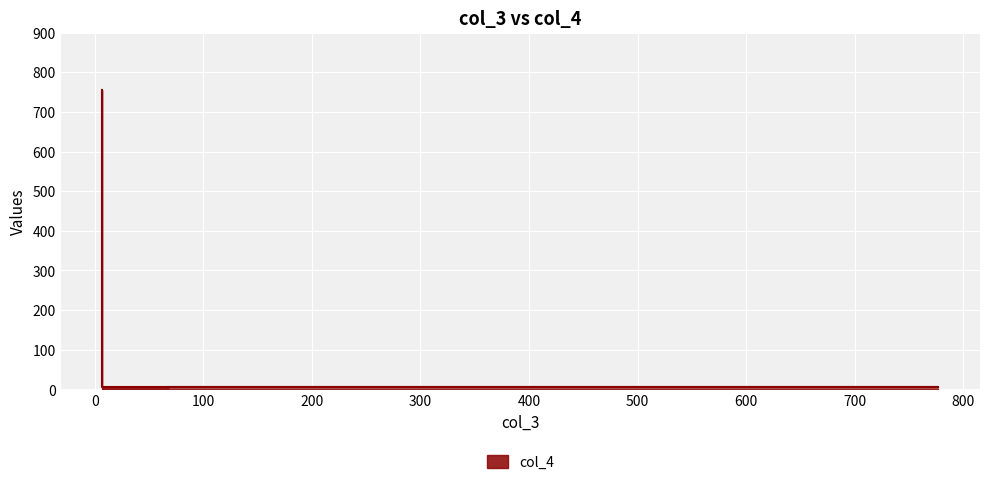

How many data points are above 7?

1